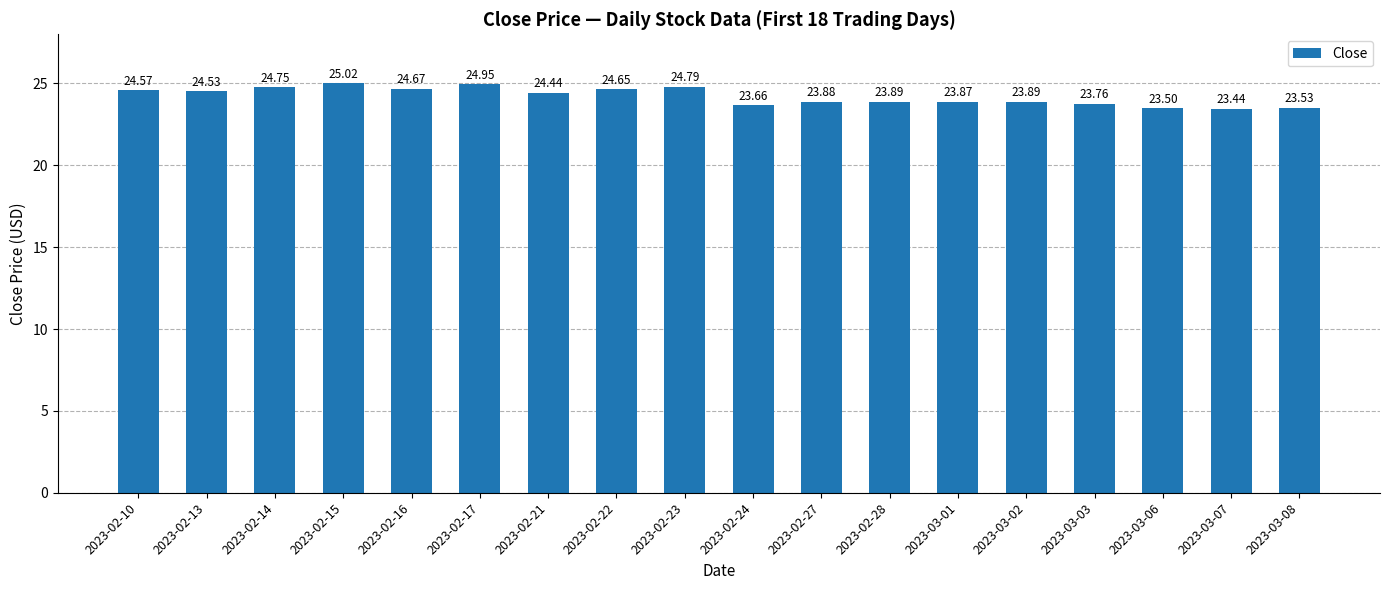

What is the maximum value shown in the chart?

25.0